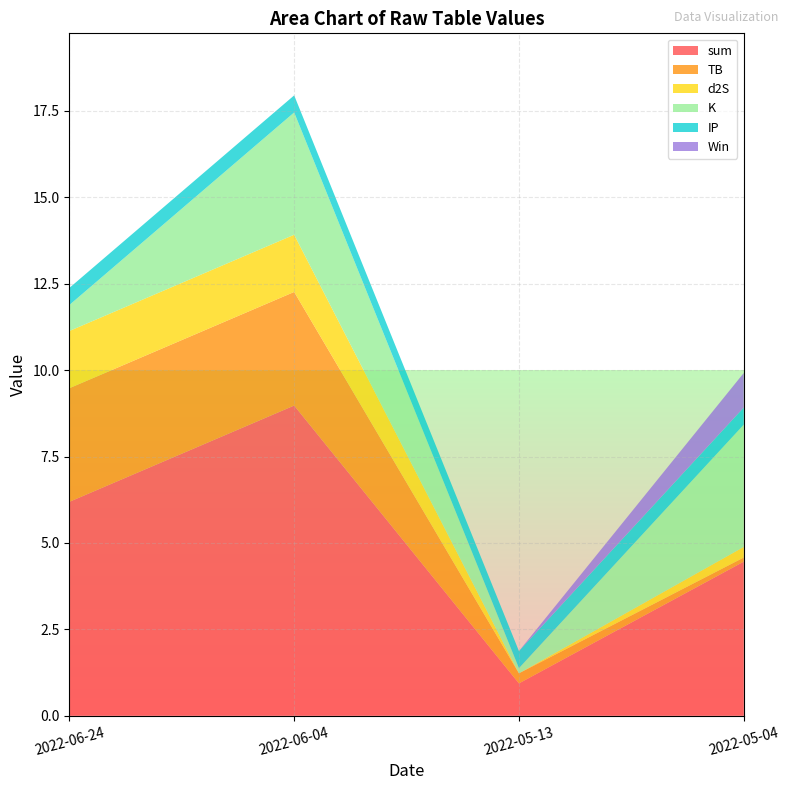

Reading left to right, transcribe all the data shown in this chart.

sum: 6.2	9.0	0.9	4.5
TB: 3.3	3.3	0.3	0.1
d2S: 1.7	1.7	0.0	0.3
K: 0.8	3.5	0.1	3.5
IP: 0.5	0.5	0.5	0.5
Win: 0.0	0.0	0.0	1.0